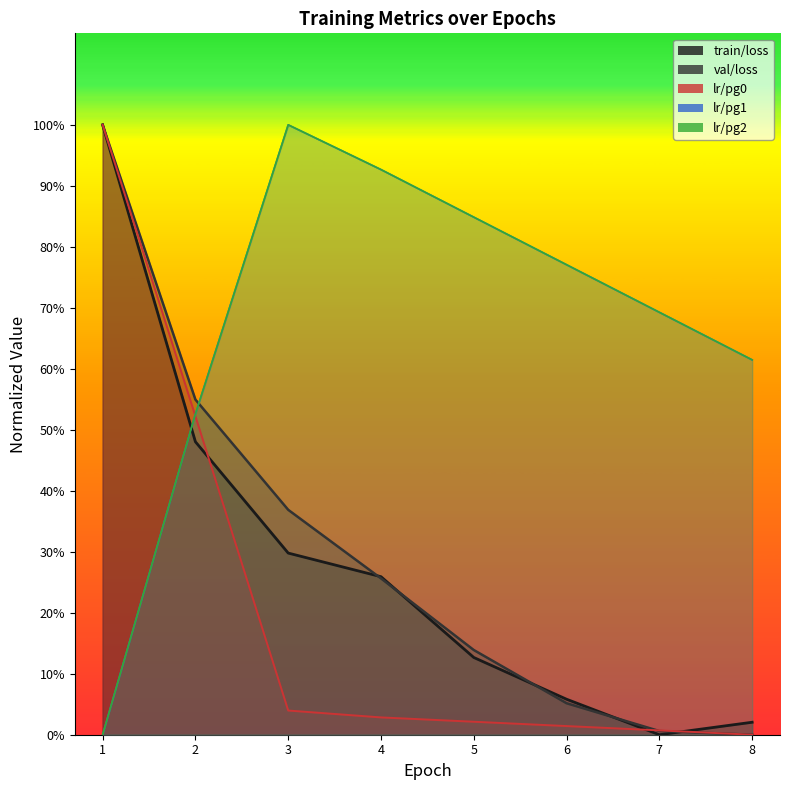

List the labels in order of val/loss value, largest first.

1, 2, 3, 4, 5, 6, 7, 8